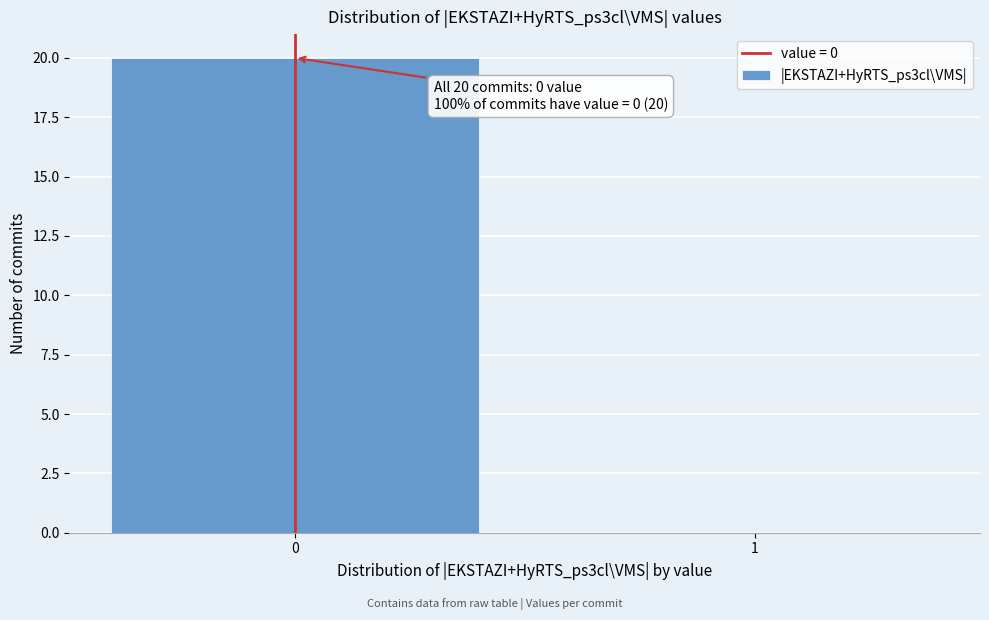

Reading left to right, list all the values displayed in this chart.

0=20	1=0